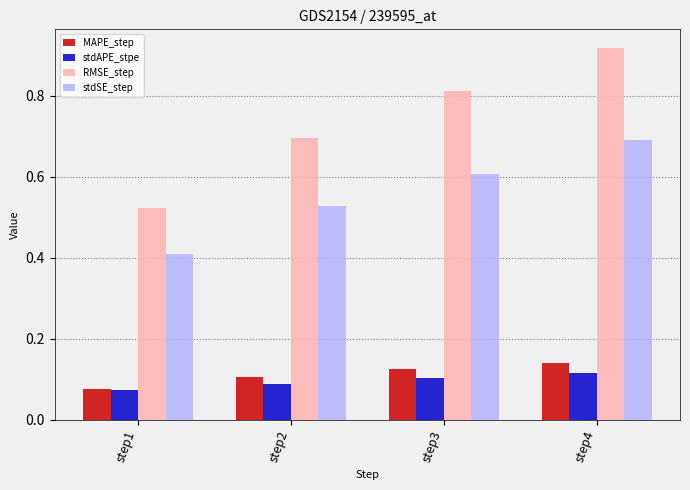

How many MAPE_step values are between 0 and 1?

4